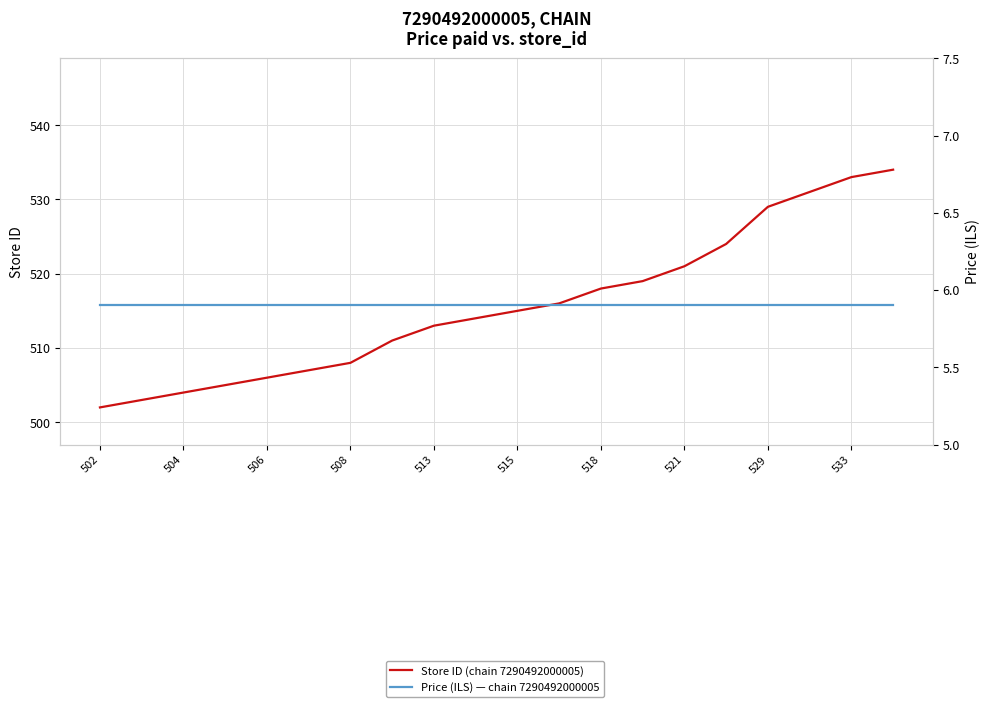

Between 518 and 17, which series saw the biggest shift?

Store ID (chain 7290492000005)